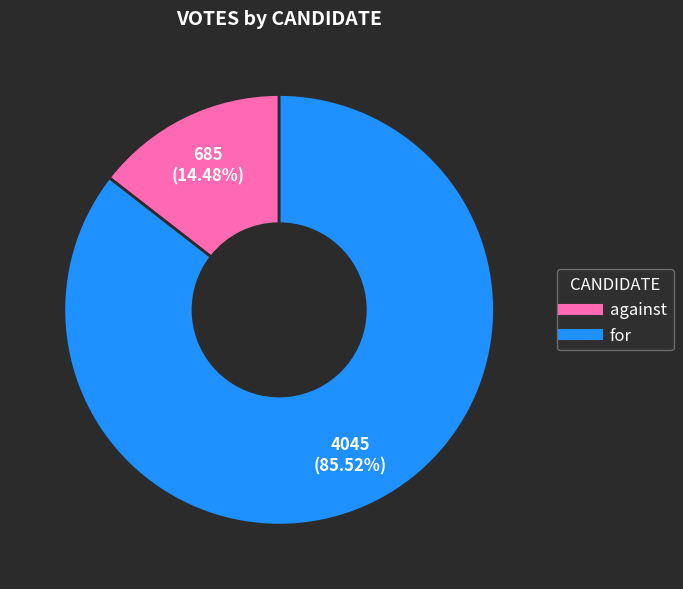

Between against and for, which is larger?

for